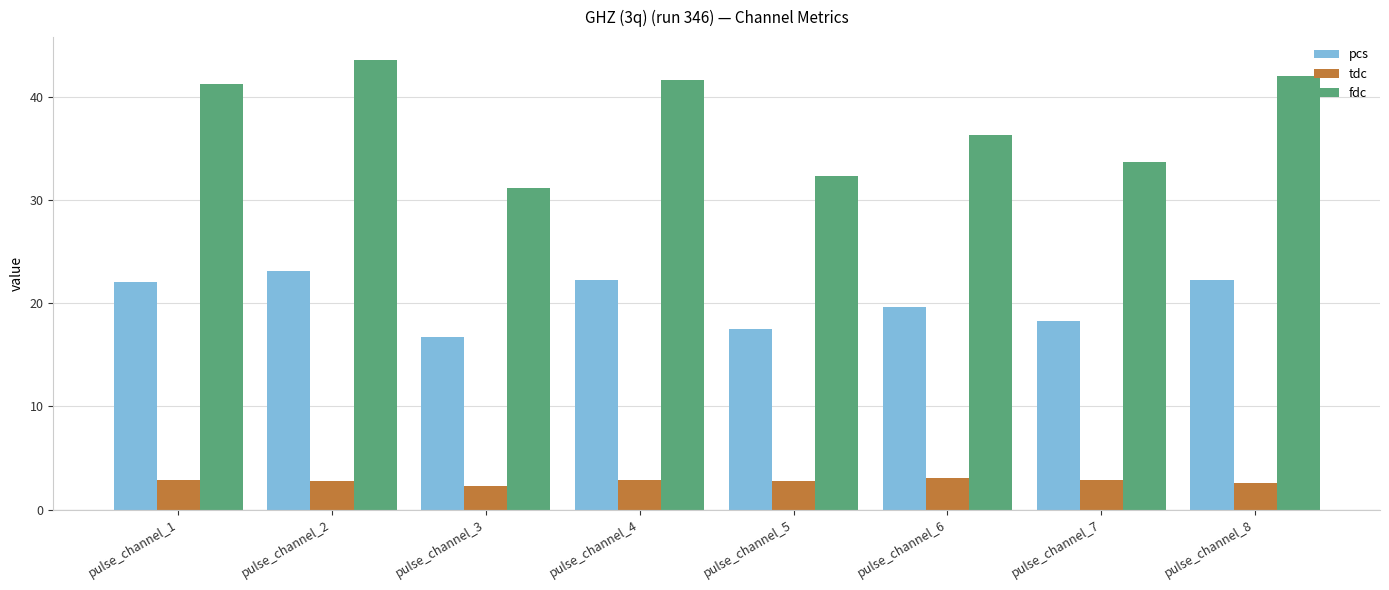

The fdc series shows 31.2 at pulse_channel_3. True or false?

True